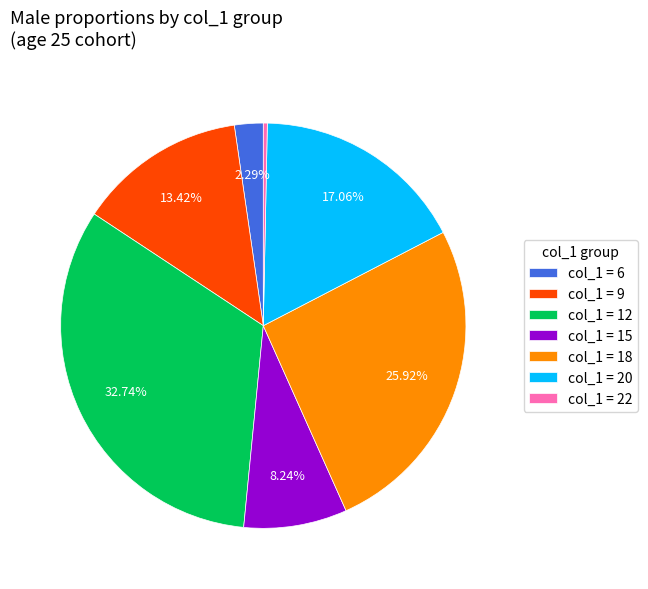

Rank the categories by value from highest to lowest.

col_1 = 12, col_1 = 18, col_1 = 20, col_1 = 9, col_1 = 15, col_1 = 6, col_1 = 22